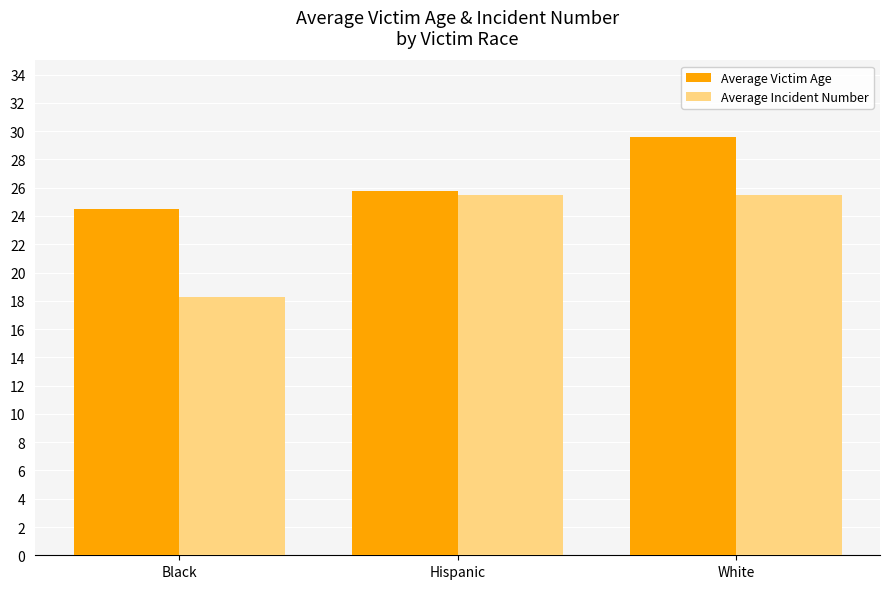

What is the difference between the maximum and minimum values in the Average Victim Age series?

5.1